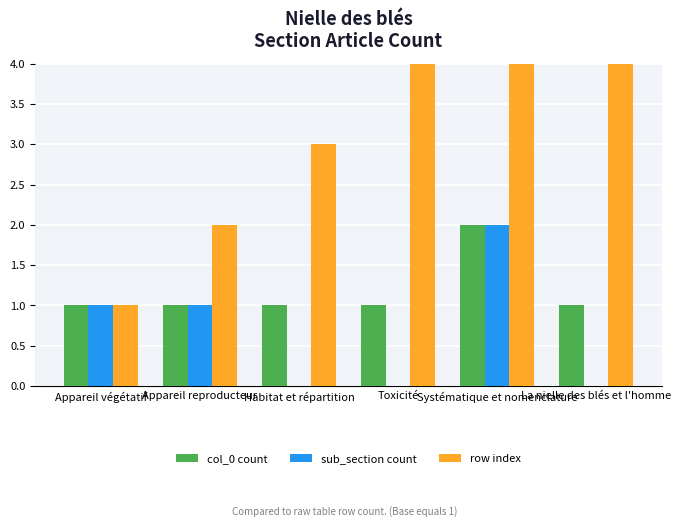

At Appareil reproducteur, list the series in order from largest to smallest.

row index, col_0 count, sub_section count